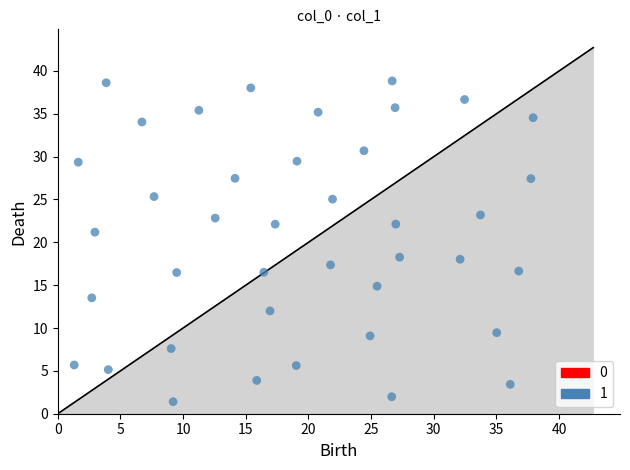

What Y value in the scatter plot is closest to 20?

21.2